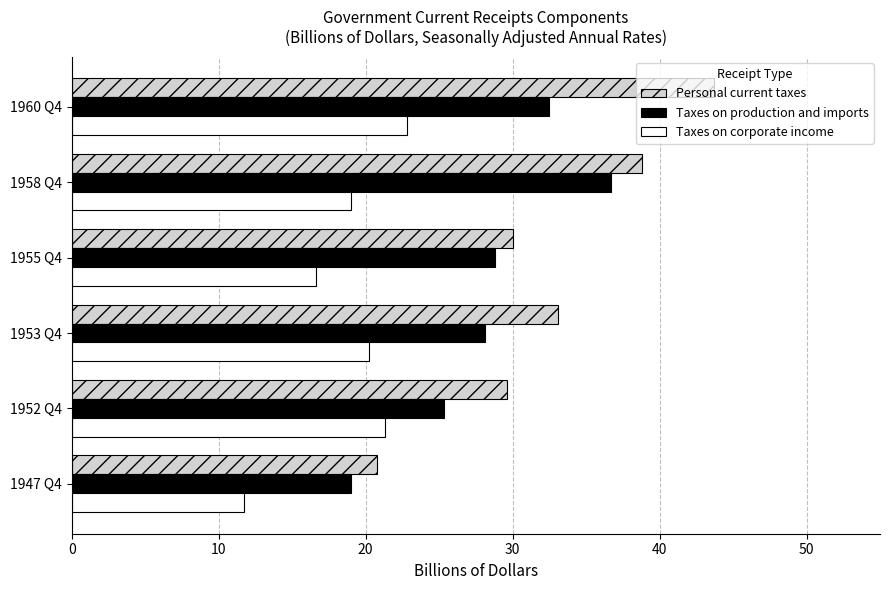

Rank the series by their average value, from lowest to highest.

Taxes on corporate income, Taxes on production and imports, Personal current taxes